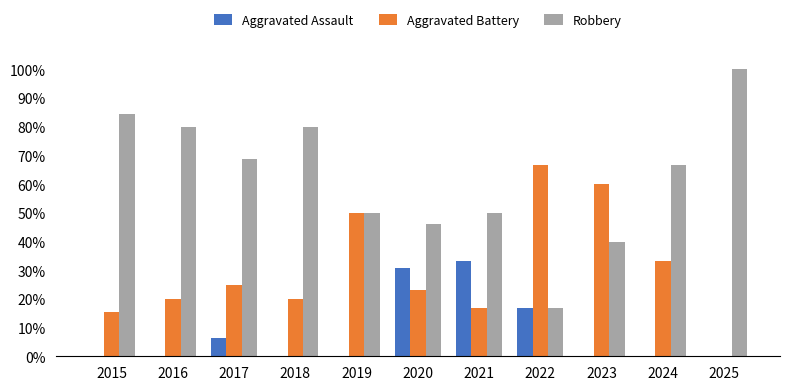

How many data points in Robbery are above 66?

6